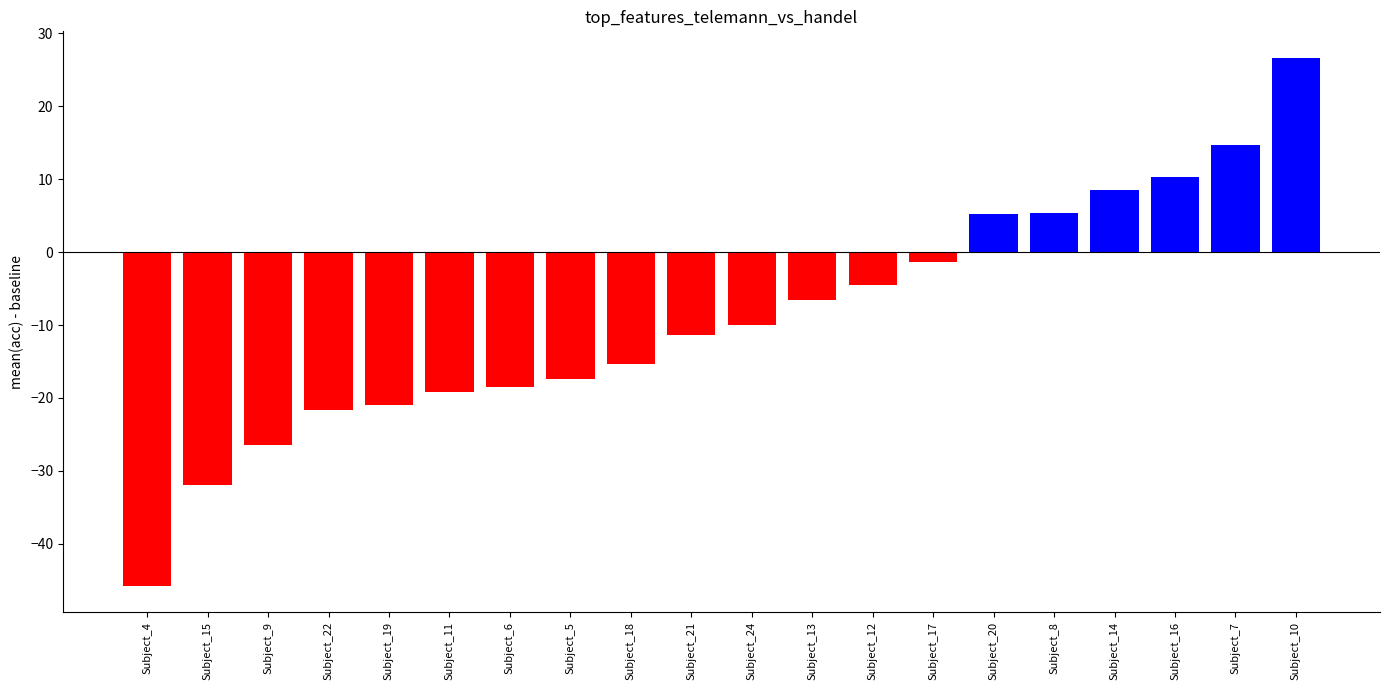

Which label corresponds to the smallest value in the chart?

Subject_4